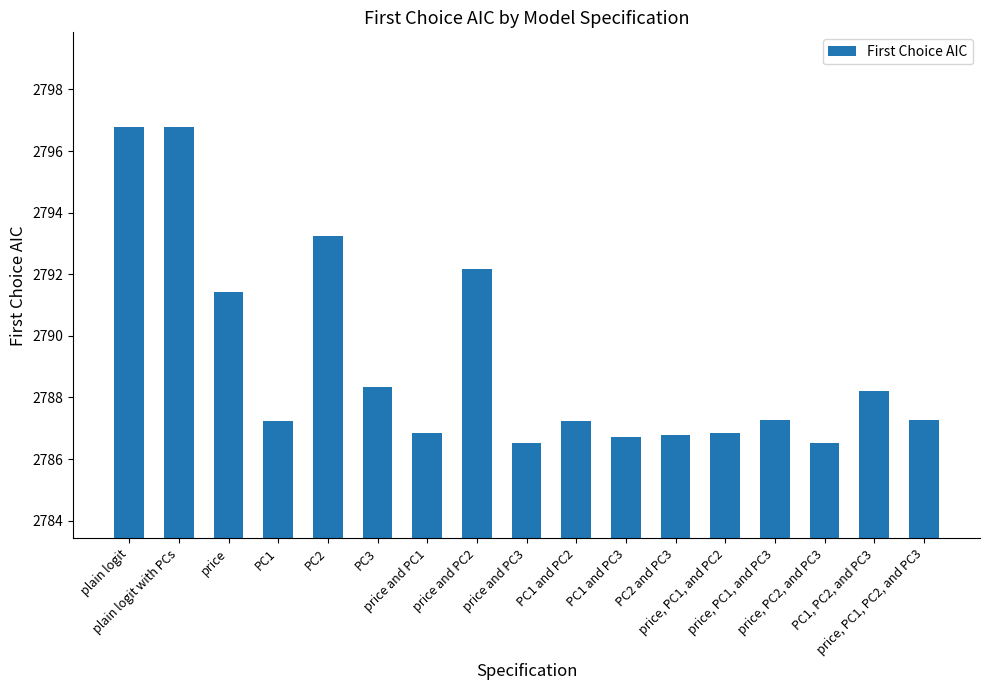

What is the difference between the second highest and minimum values?

10.3